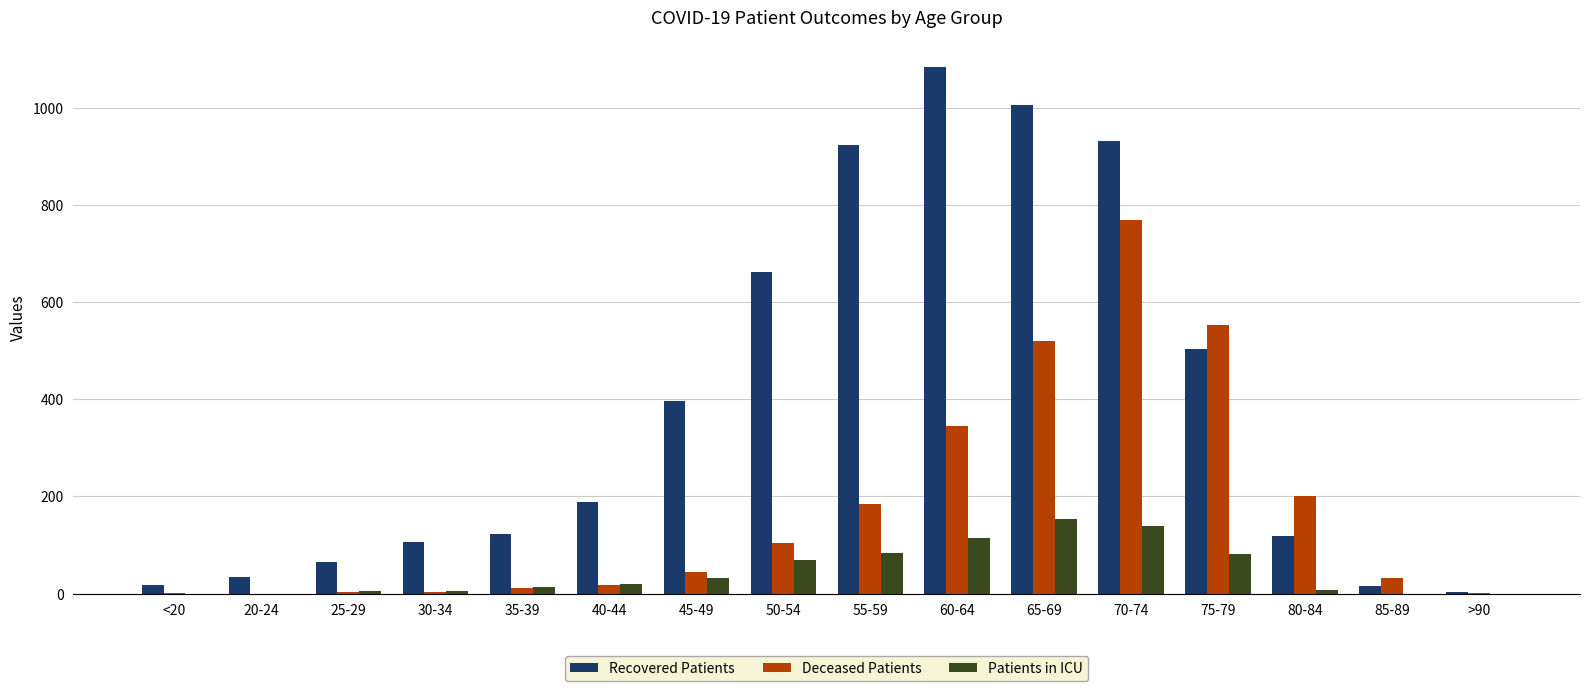

True or false: Patients in ICU has a value of 153 at 65-69.

True